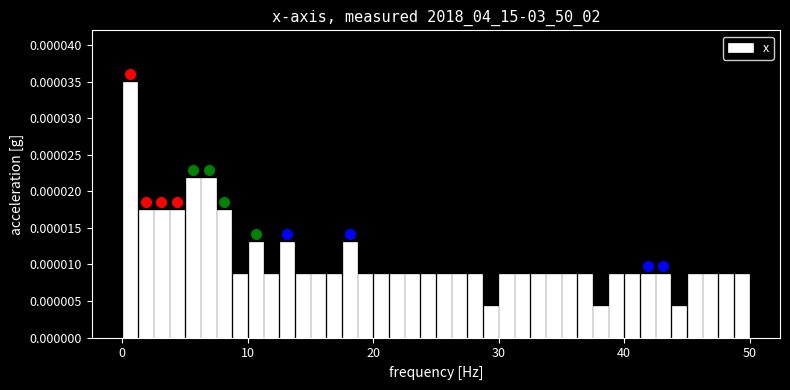

Around what value on the x-axis is the tallest bar? Give the approximate position of its centre, as read against the axis.

1